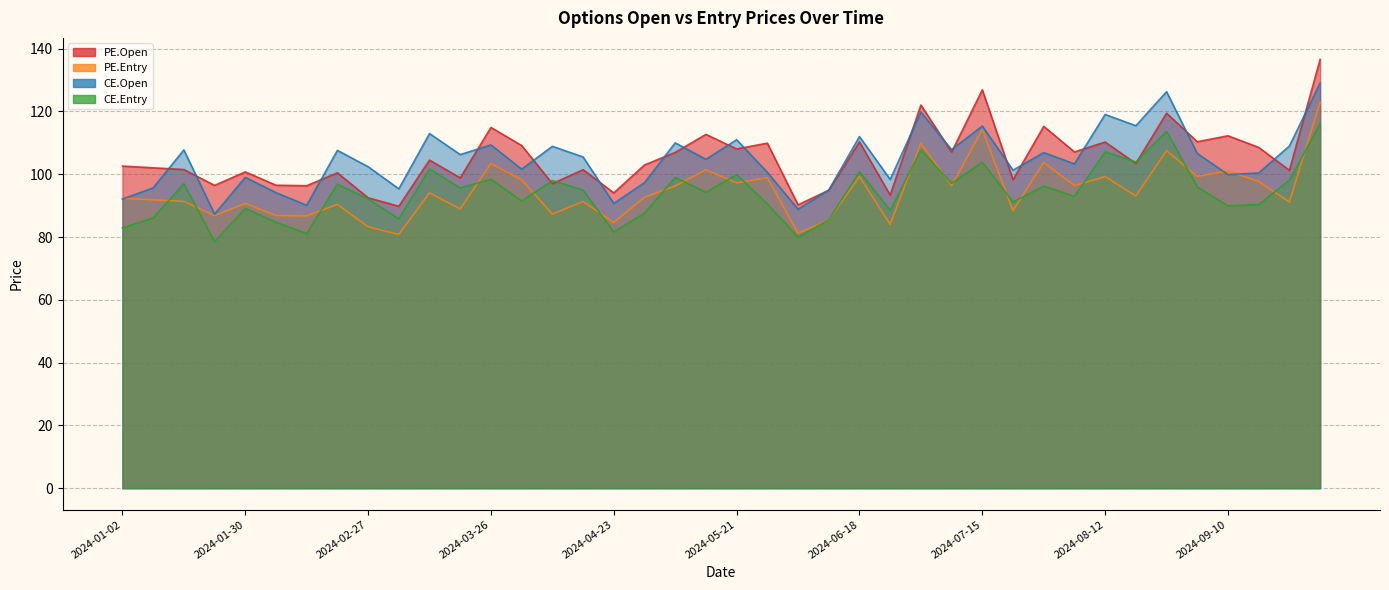

Where is the first local maximum for PE.Open?

2024-01-30